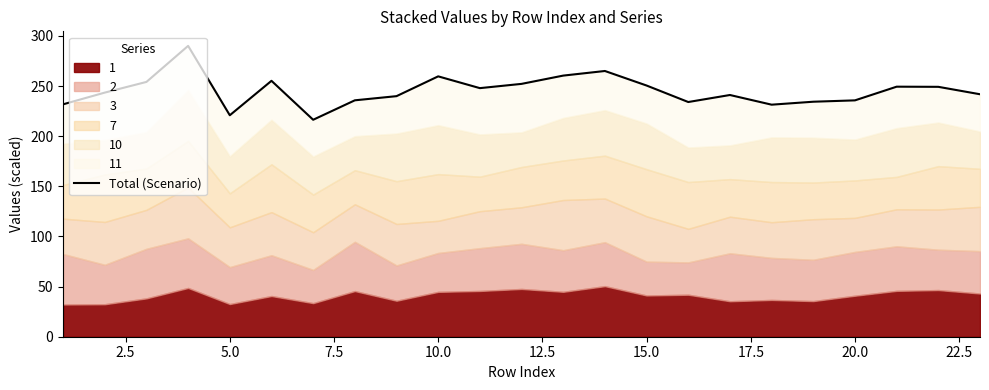

True or false: the data has more than 0 interior local peaks.

True